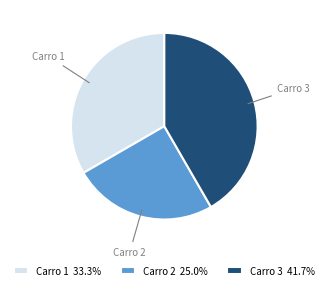

The Carro 2 slice represents 17% of the pie. True or false?

False